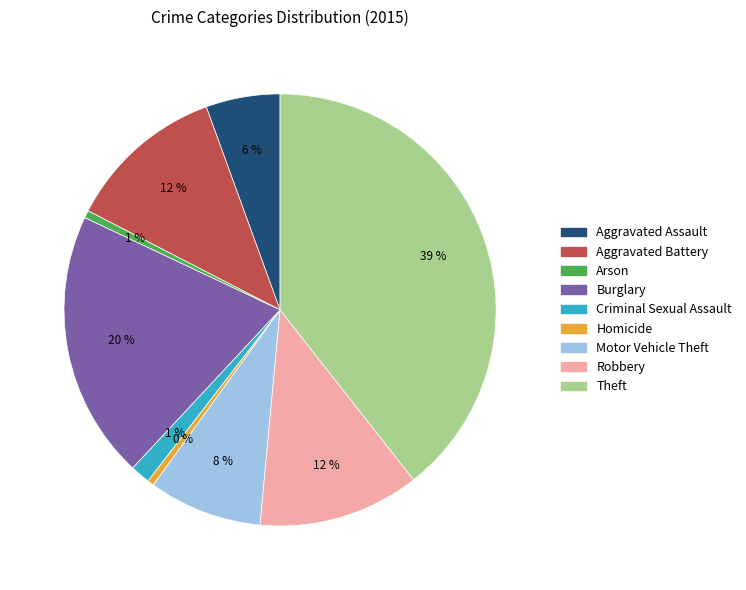

Combined, do Homicide and Burglary account for over 50%?

No